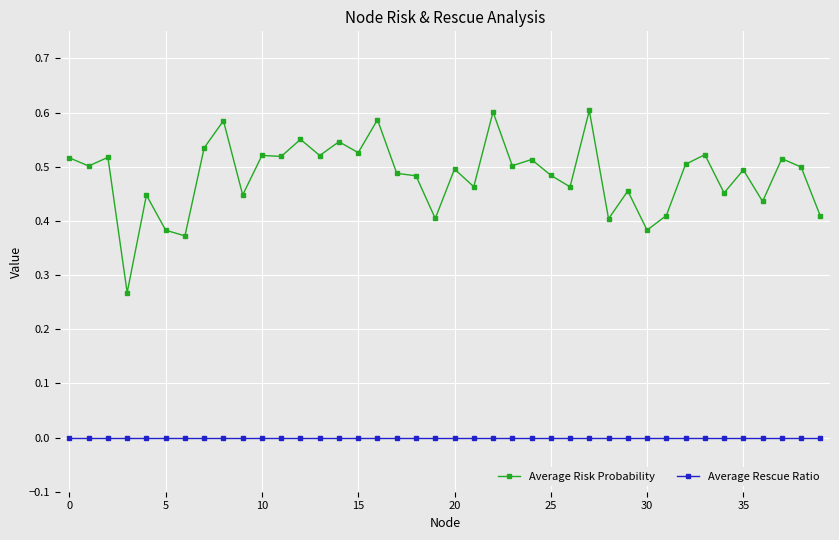

Which series has the largest total across all categories?

Average Risk Probability